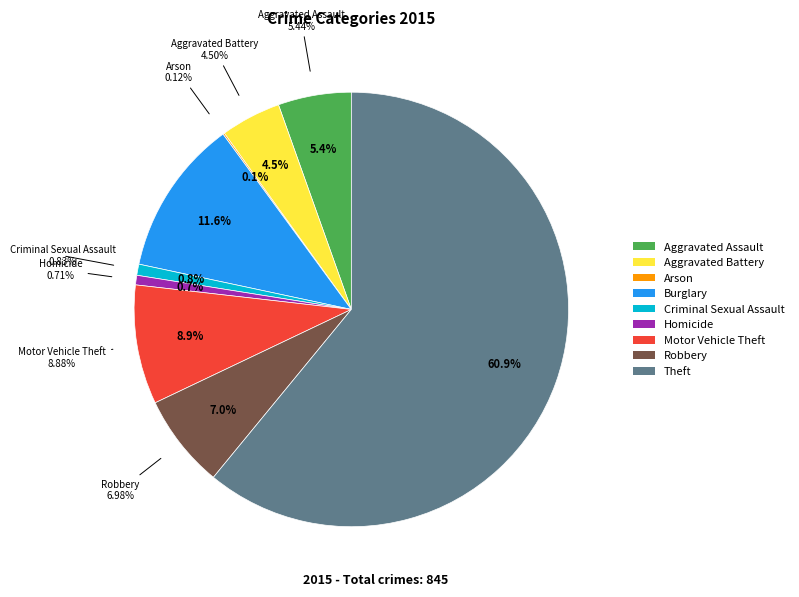

What is the largest slice in the pie chart?

Theft